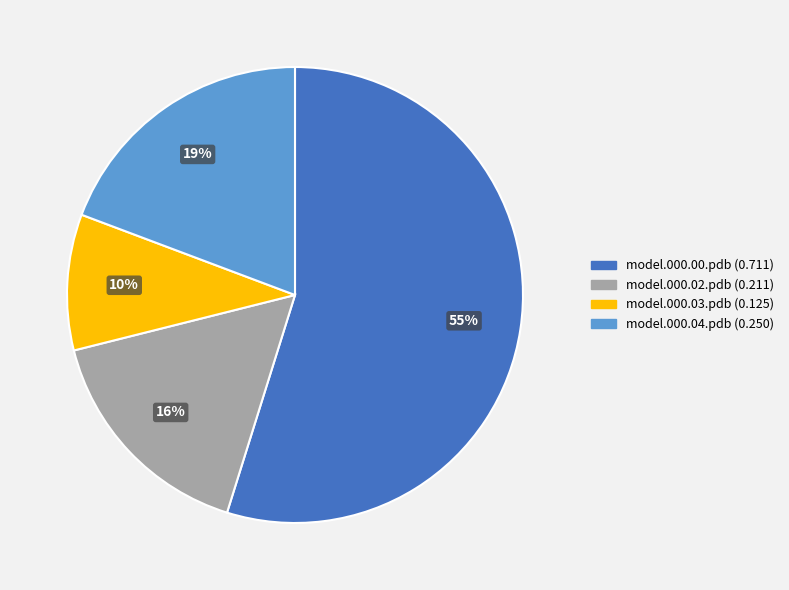

To the nearest percent, what is the average slice percentage?

25%